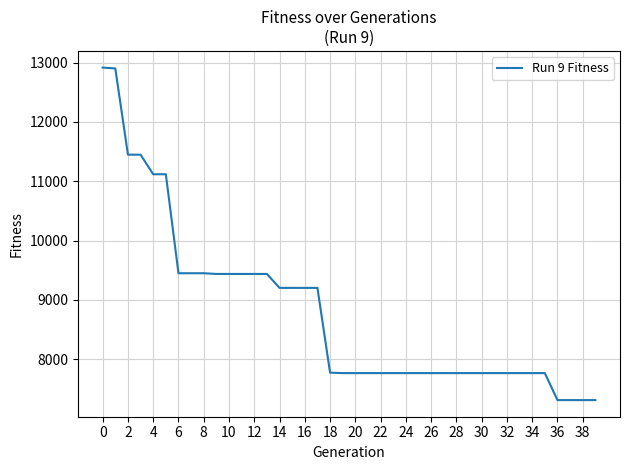

What is the minimum value shown in the chart?

7310